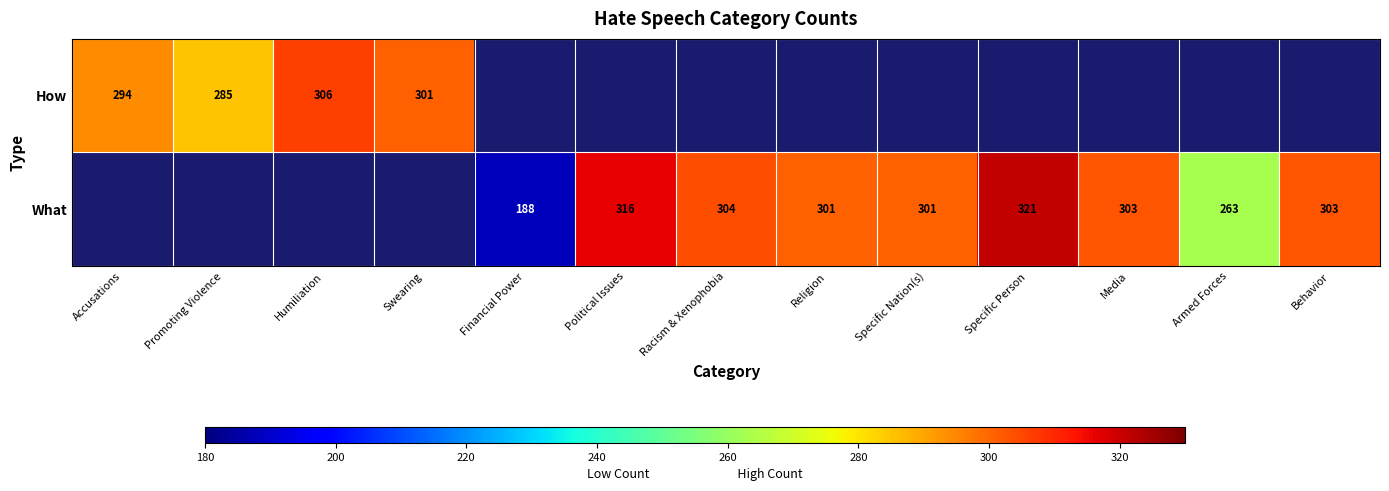

What is the sum of the What values at Armed Forces and Racism & Xenophobia?

567